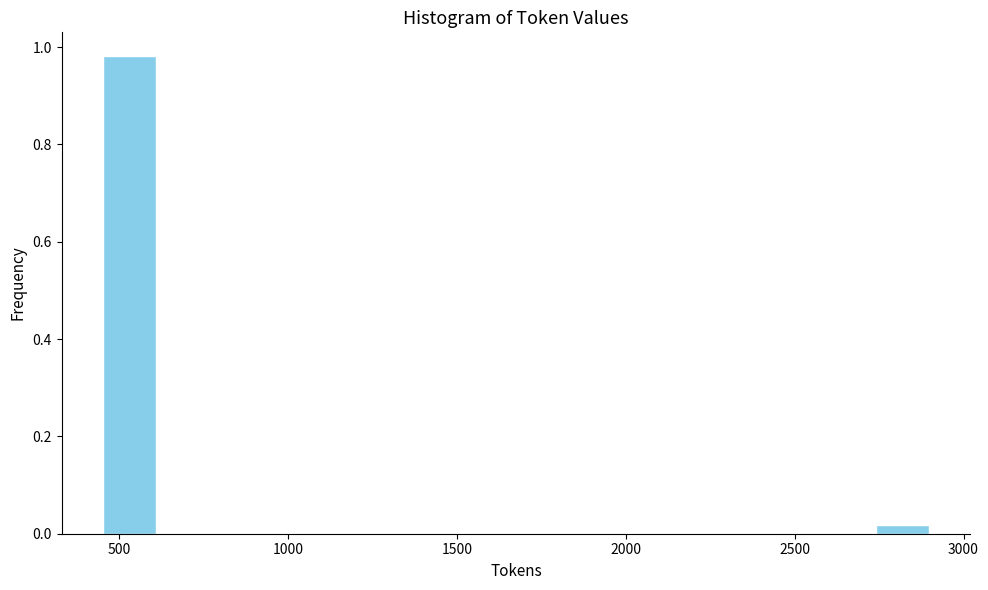

Around what value on the x-axis is the tallest bar? Give the approximate position of its centre, as read against the axis.

550